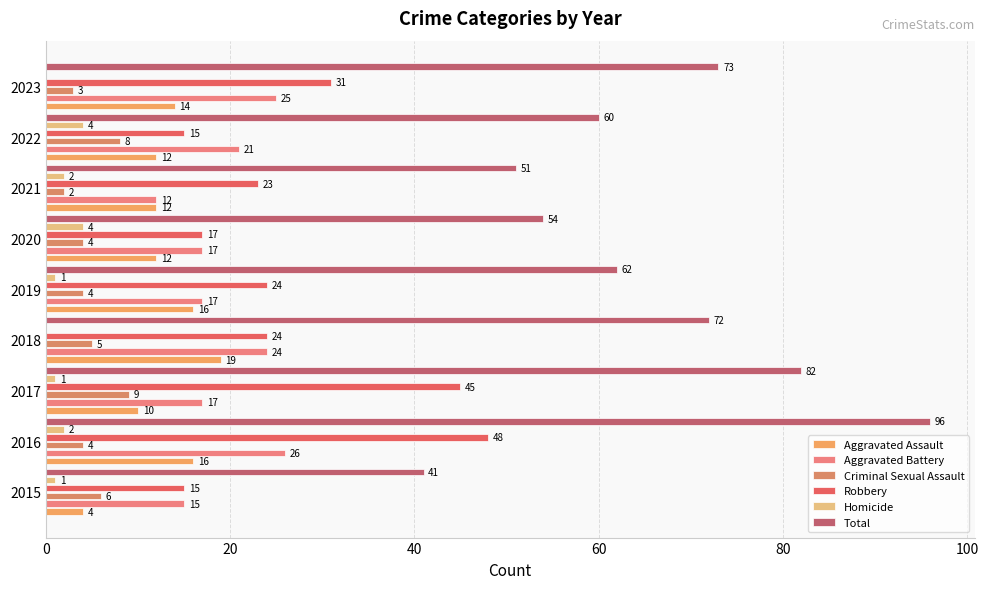

How many categories are shown in the chart?

9